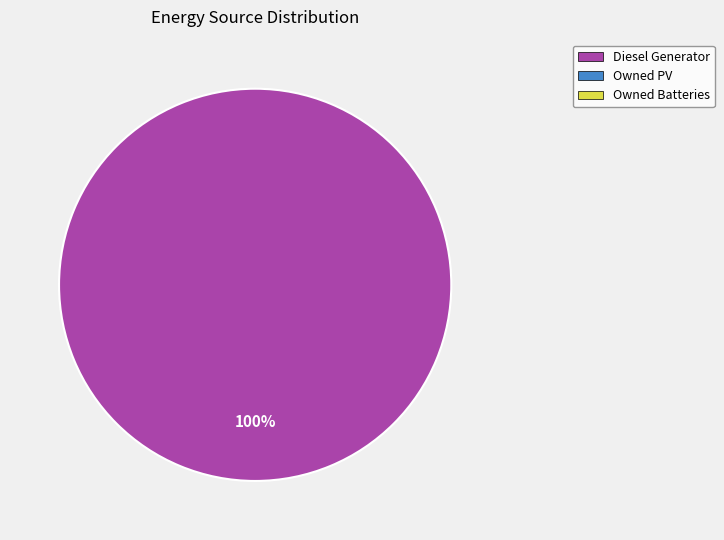

Does any single category account for the majority?

Yes